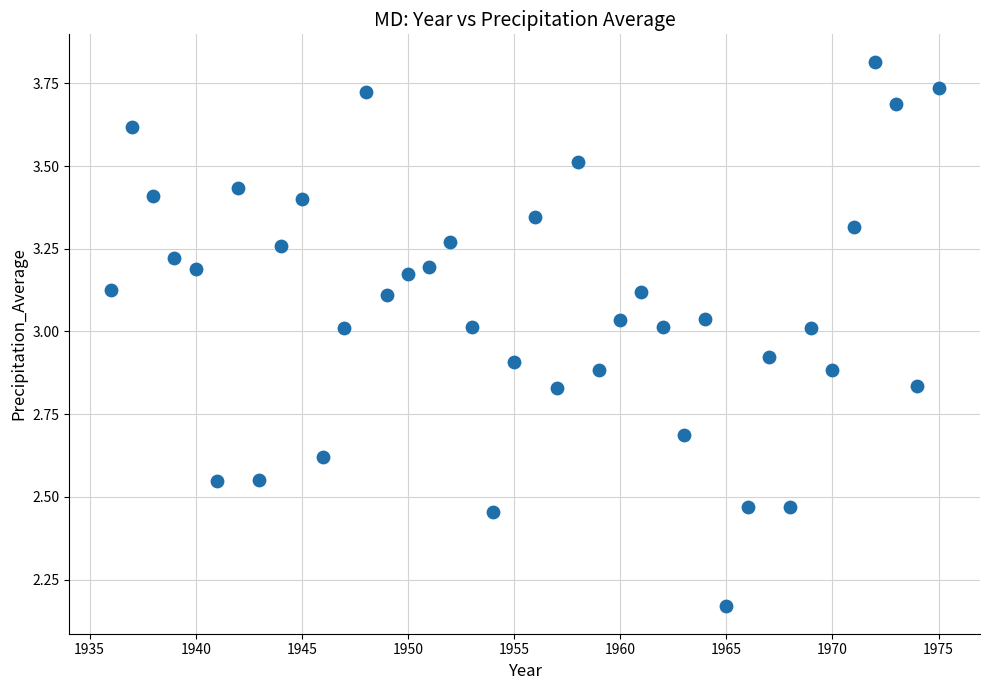

What is the range of Y values (max minus min)?

1.6